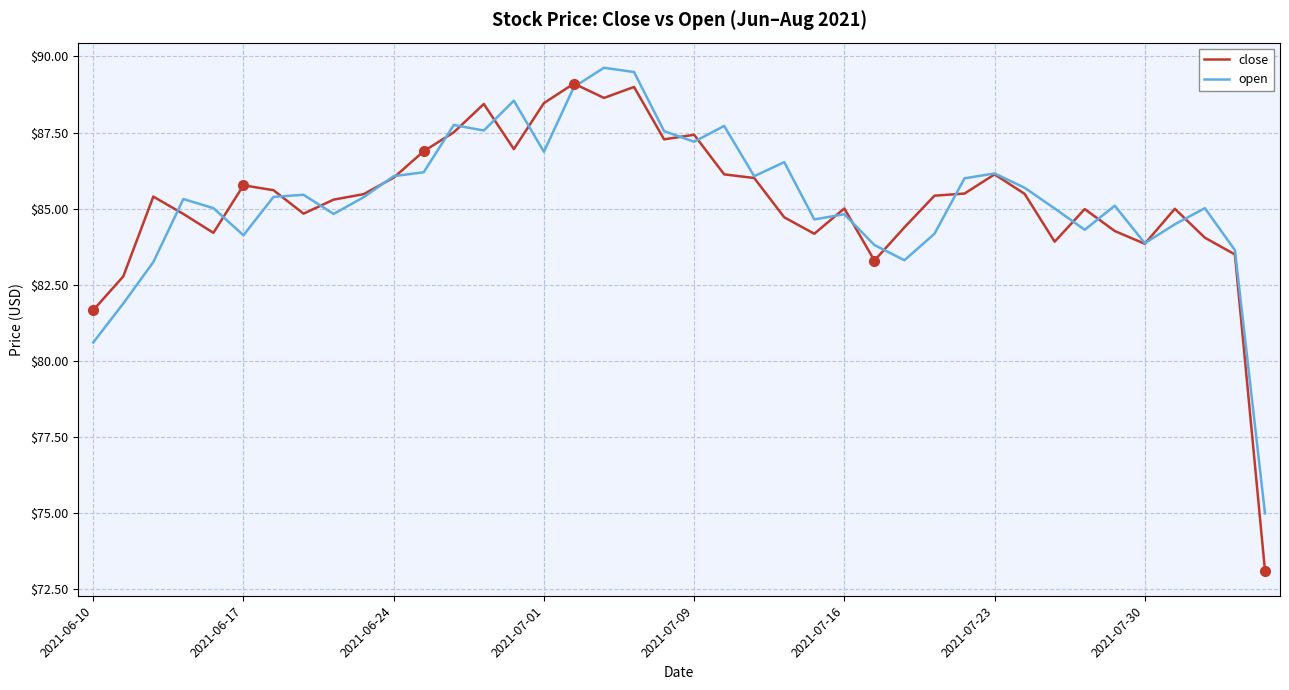

What is the smallest value displayed?

73.1